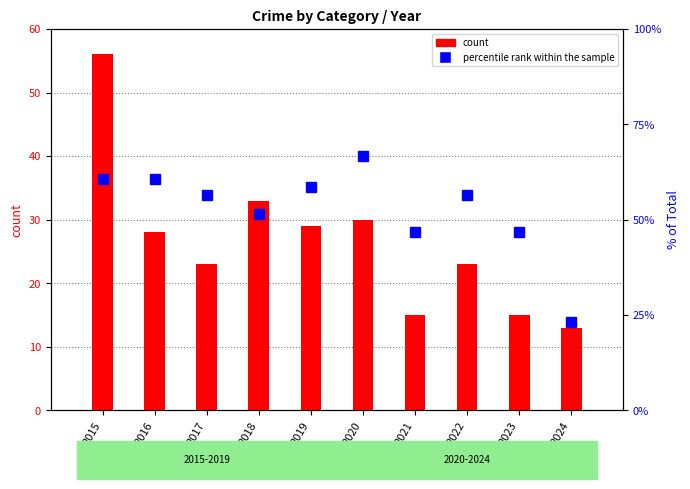

The Robbery series shows 2.5 at 2022. True or false?

False